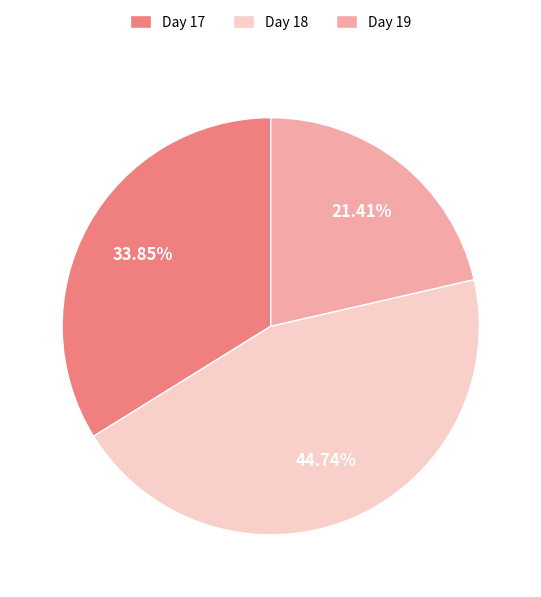

Is the sum of Day 18 and Day 17 greater than half?

Yes